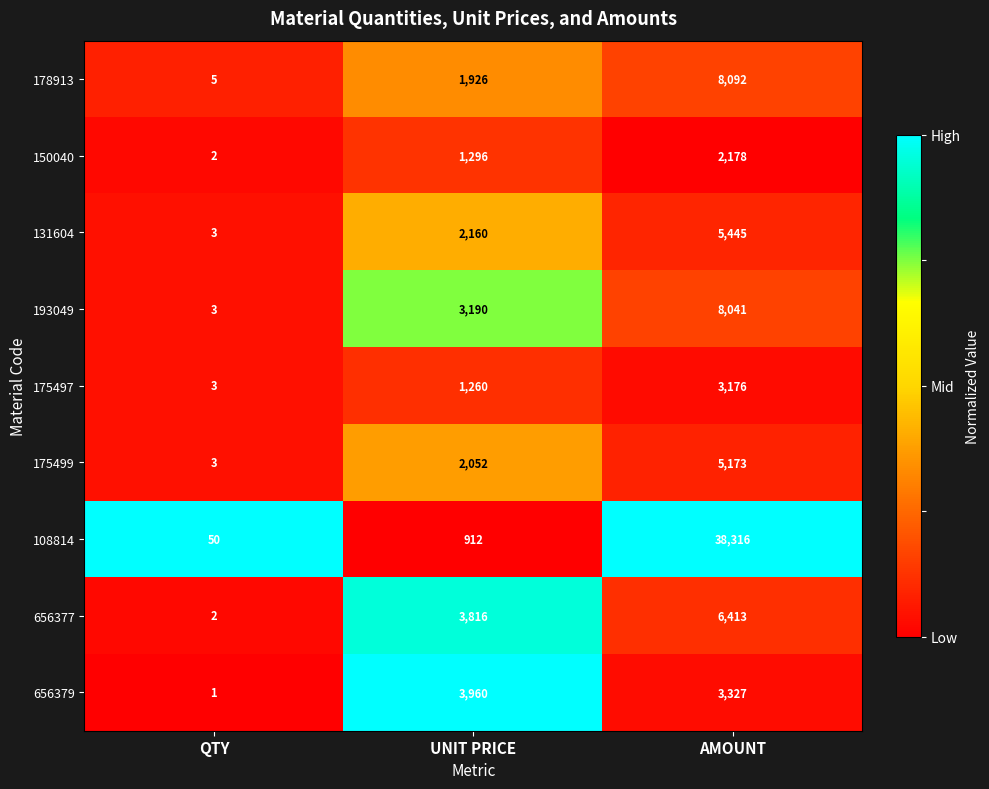

What is the spread (max minus min) of values at UNIT PRICE?

3048